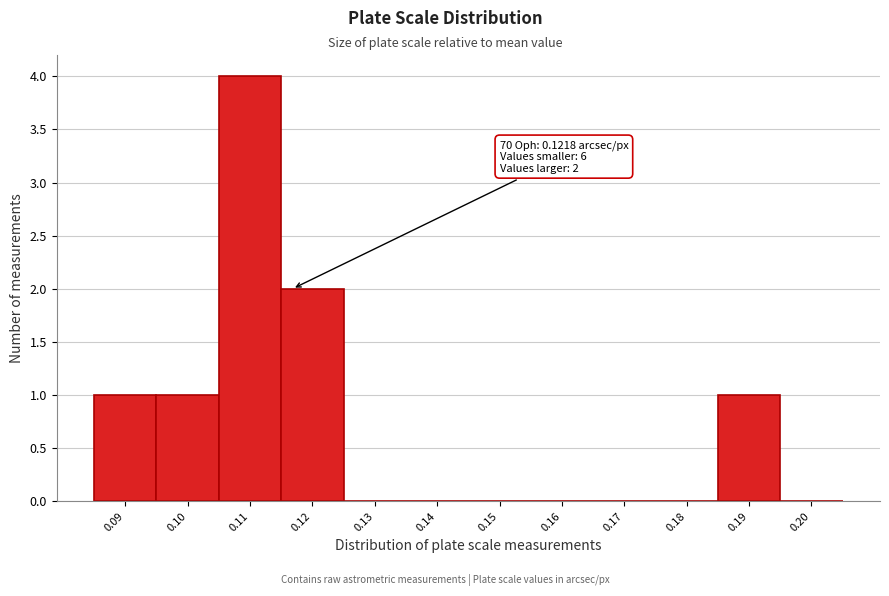

Reading right to left, transcribe all the data shown in this chart.

0.20=0	0.19=1	0.18=0	0.17=0	0.16=0	0.15=0	0.14=0	0.13=0	0.12=2	0.11=4	0.10=1	0.09=1